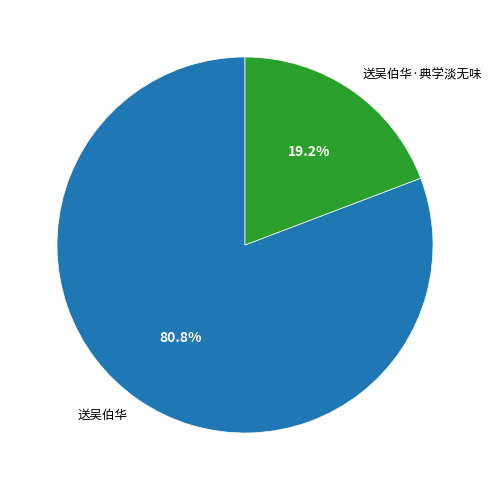

Approximately how many times larger is the value at 送吴伯华·典学淡无味 compared to 送吴伯华?

0.2